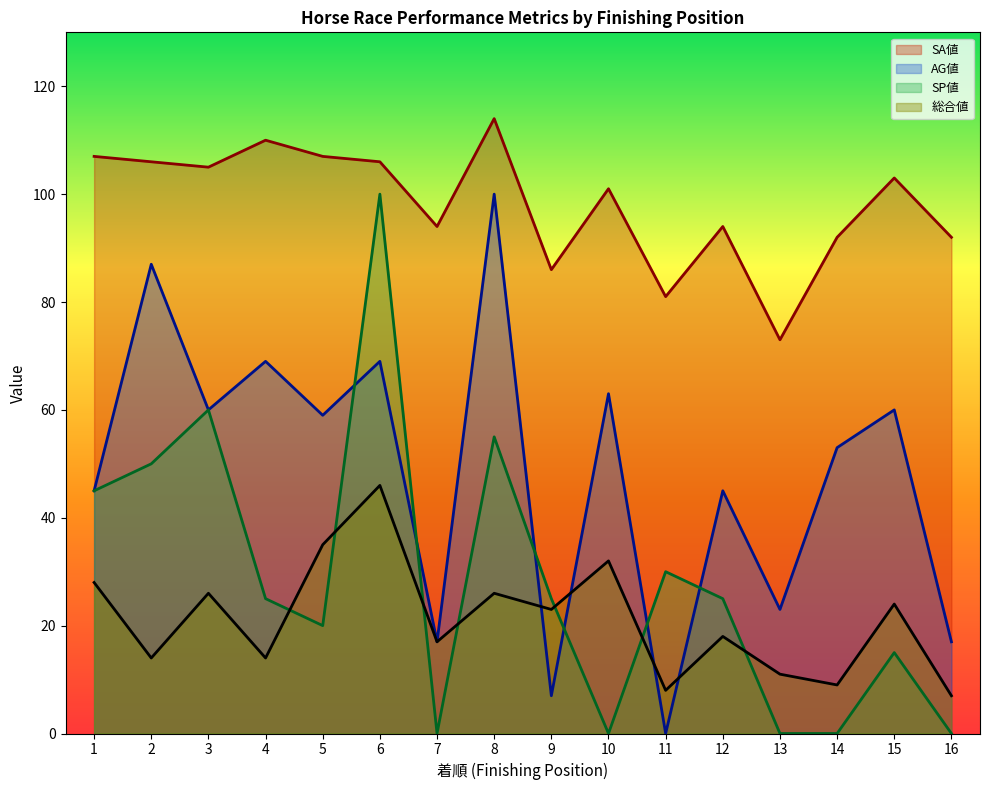

Reading left to right, list all the values displayed in this chart.

総合値: 1=28	2=14	3=26	4=14	5=35	6=46	7=17	8=26	9=23	10=32	11=8	12=18	13=11	14=9	15=24	16=7
SP値: 1=45	2=50	3=60	4=25	5=20	6=100	7=0	8=55	9=25	10=0	11=30	12=25	13=0	14=0	15=15	16=0
SA値: 1=107	2=106	3=105	4=110	5=107	6=106	7=94	8=114	9=86	10=101	11=81	12=94	13=73	14=92	15=103	16=92
AG値: 1=45	2=87	3=60	4=69	5=59	6=69	7=17	8=100	9=7	10=63	11=0	12=45	13=23	14=53	15=60	16=17